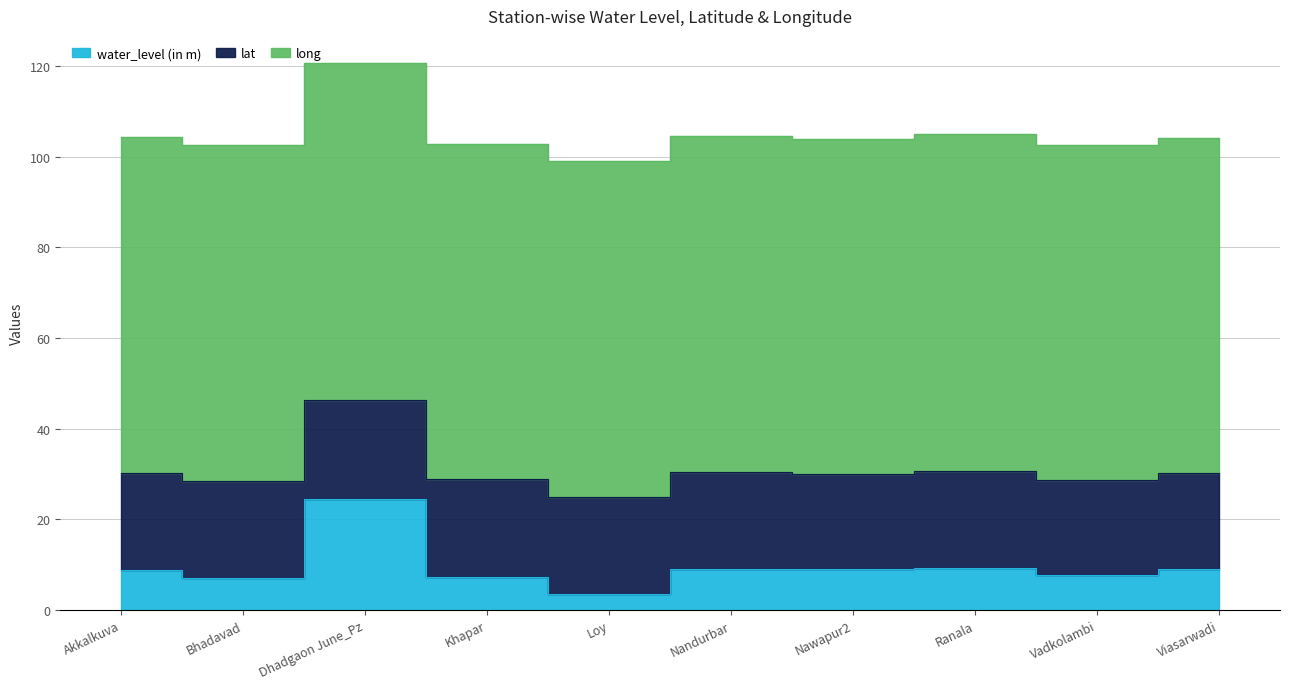

What is the label of the 8th point from the right?

Dhadgaon June_Pz